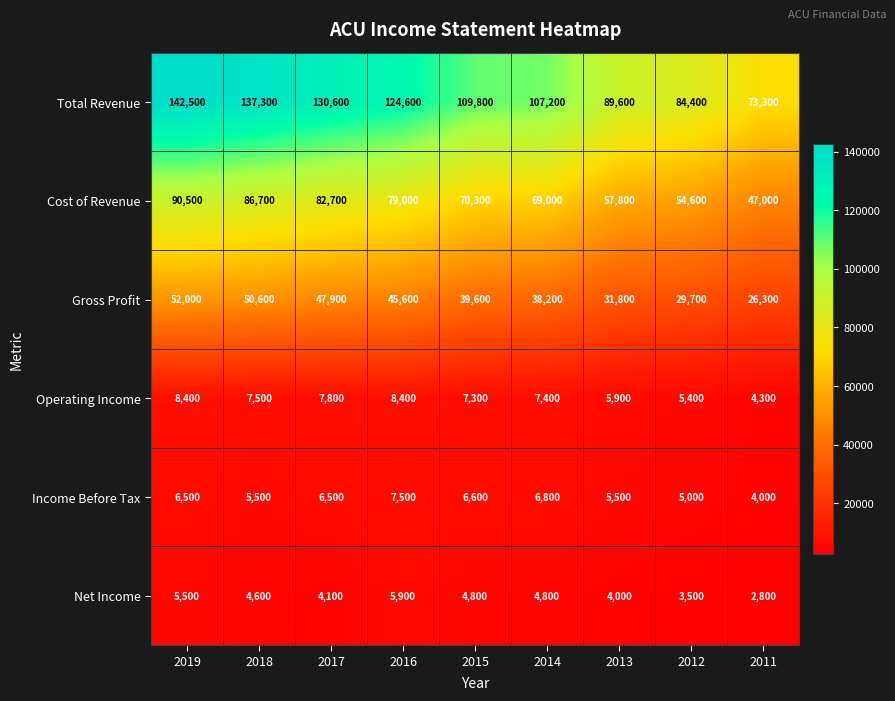

Which series has the widest spread of values?

Total Revenue